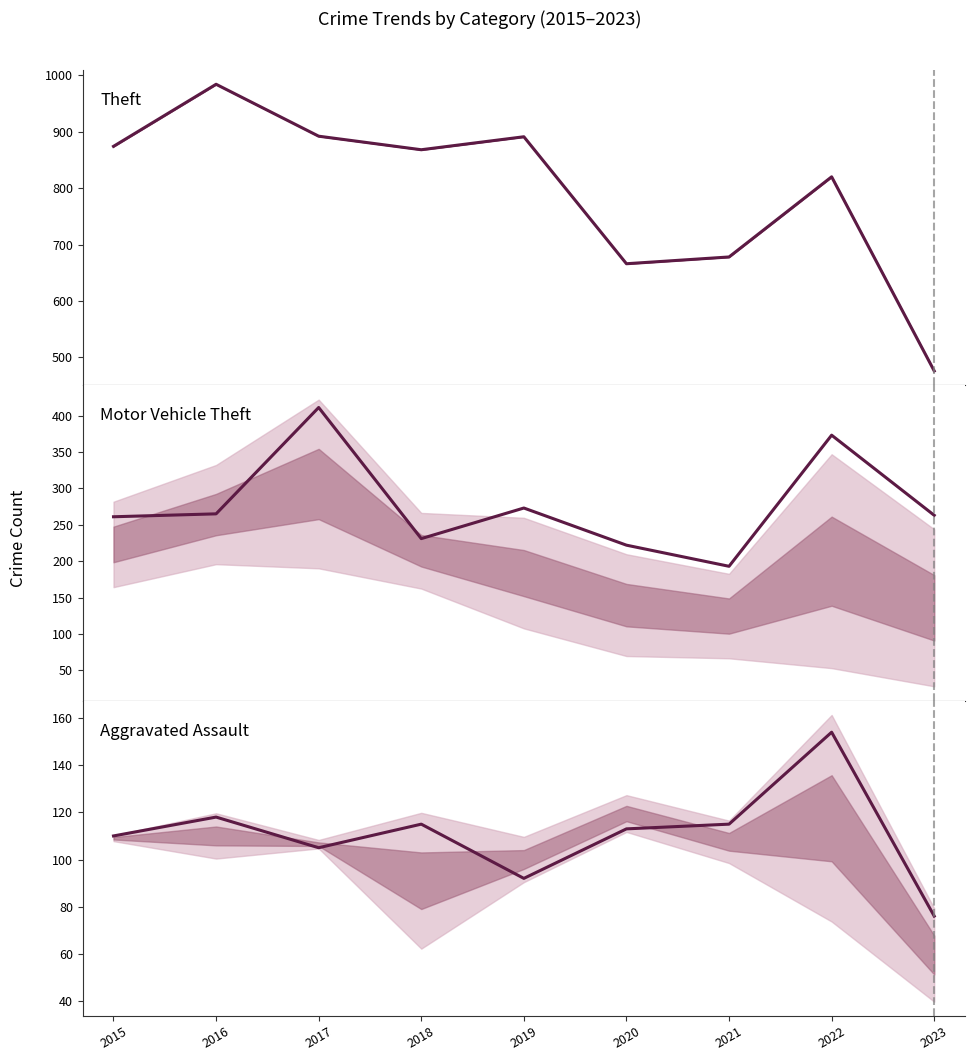

How many lines are shown in the chart?

3